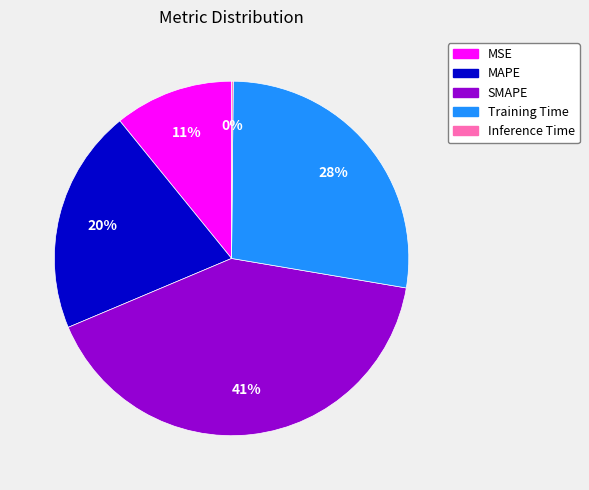

What is the largest slice in the pie chart?

SMAPE